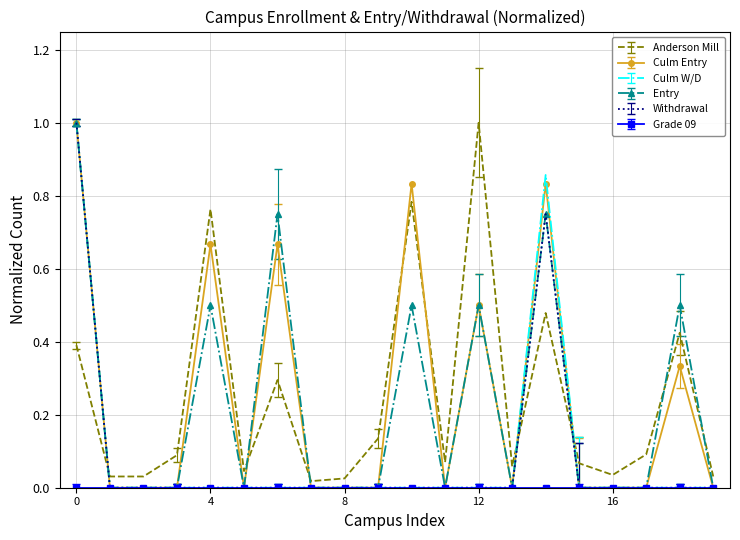

How many intersections are there between Entry and Anderson Mill?

7